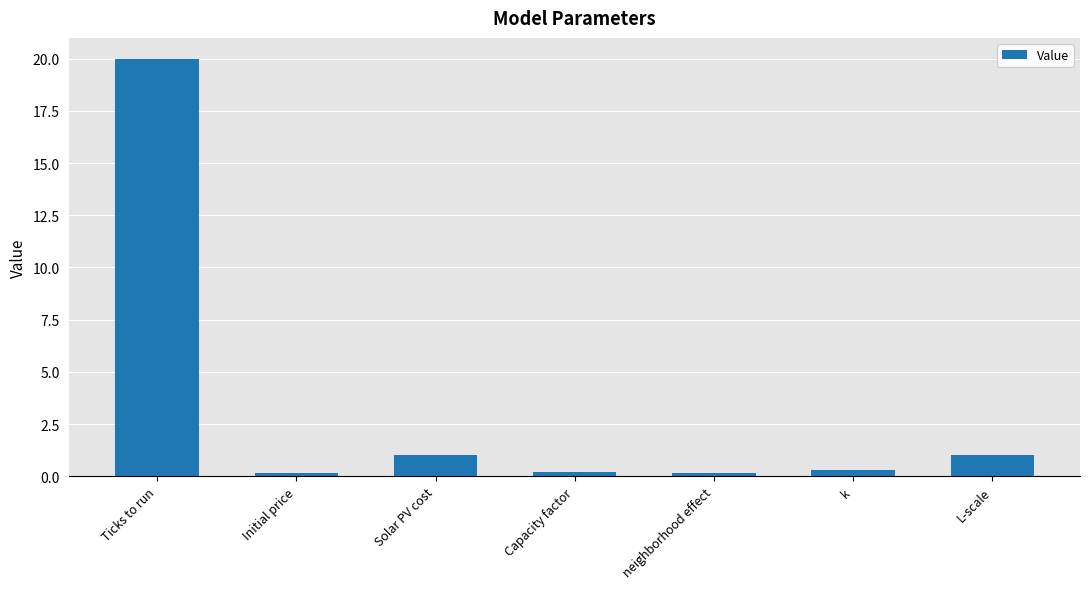

How many series are shown in this chart?

1